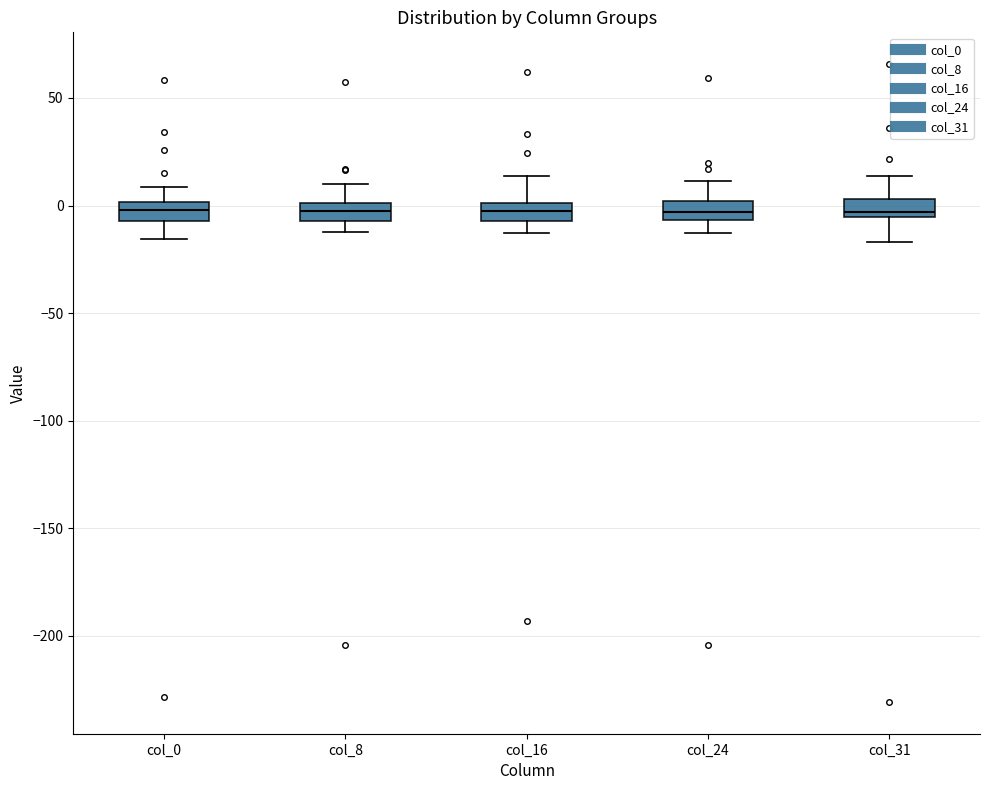

Where is the lower edge of the box for col_16 on the y-axis? The values are not printed on the chart, so give them approximately, as read against the axis.

-5